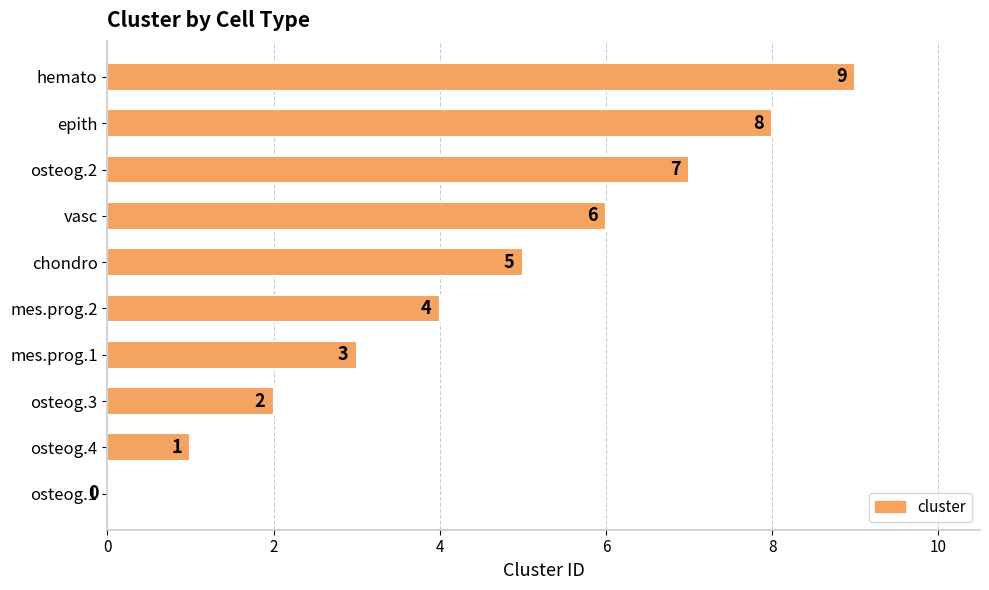

The chart shows a value of 1 at osteog.4. True or false?

True